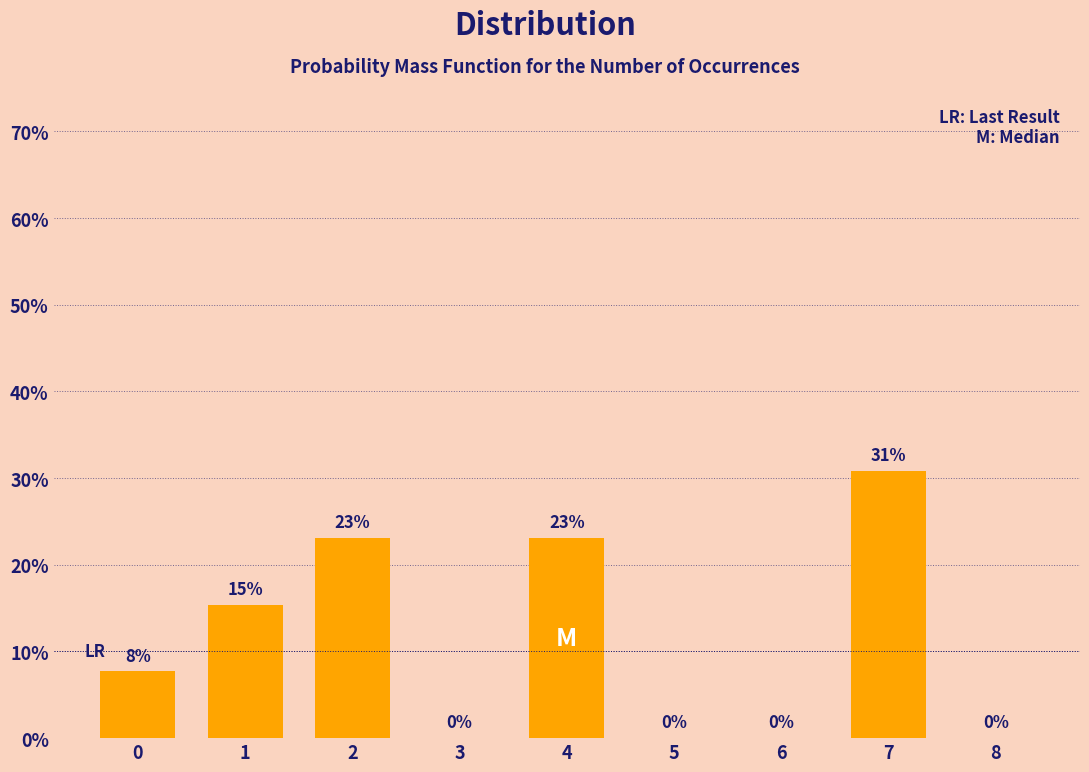

What is the sum of all values?

100.0